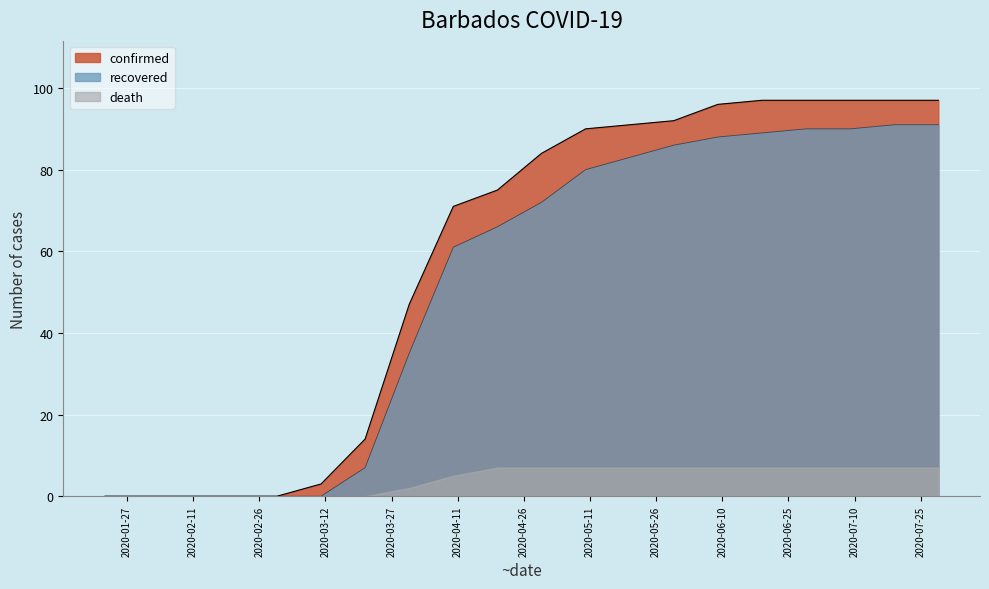

The value of recovered at 2020/01/31 is 0. True or false?

True